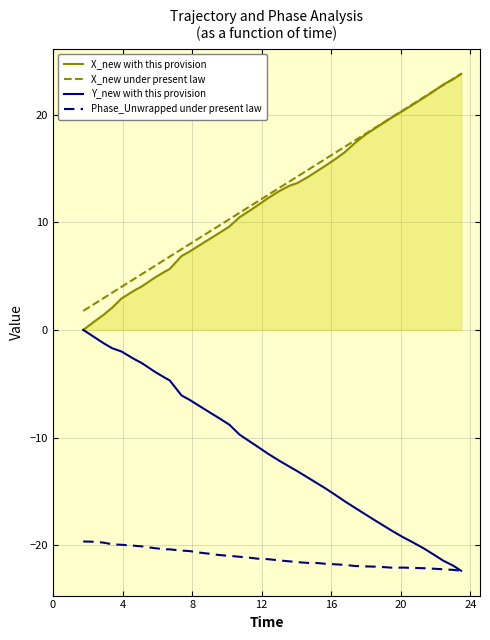

What is the minimum value for X_new under present law?

1.8